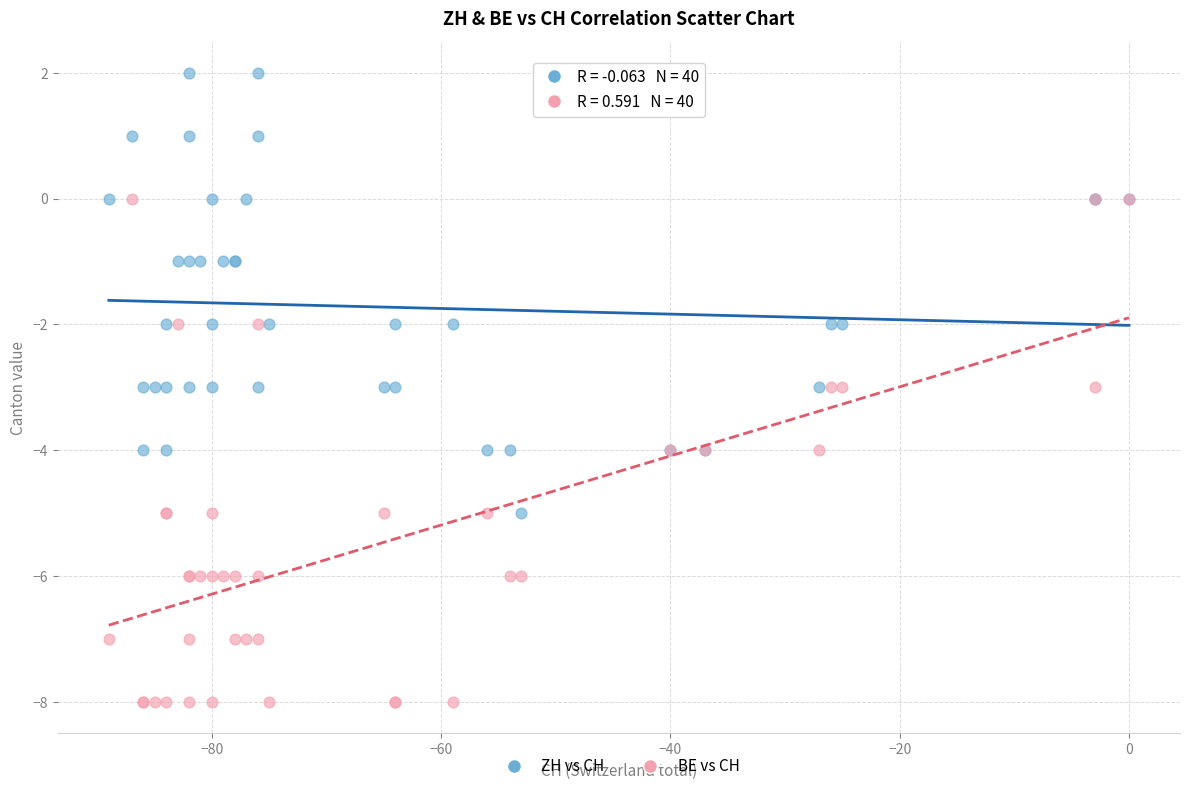

Which series contains the lowest Y value?

BE vs CH